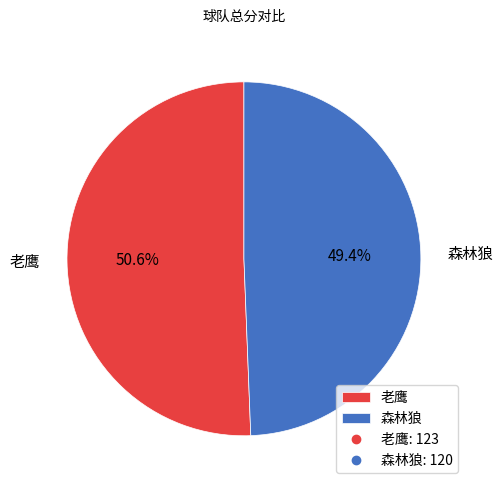

Count the number of slices in the pie.

2